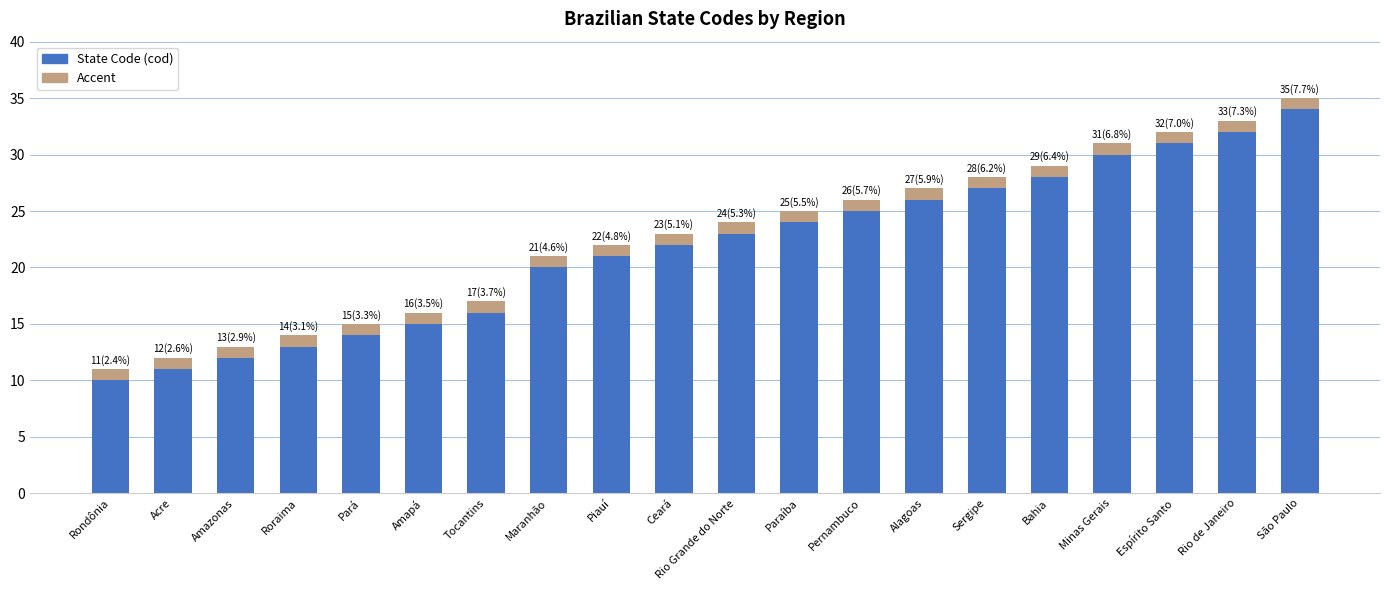

What is the average value?

23